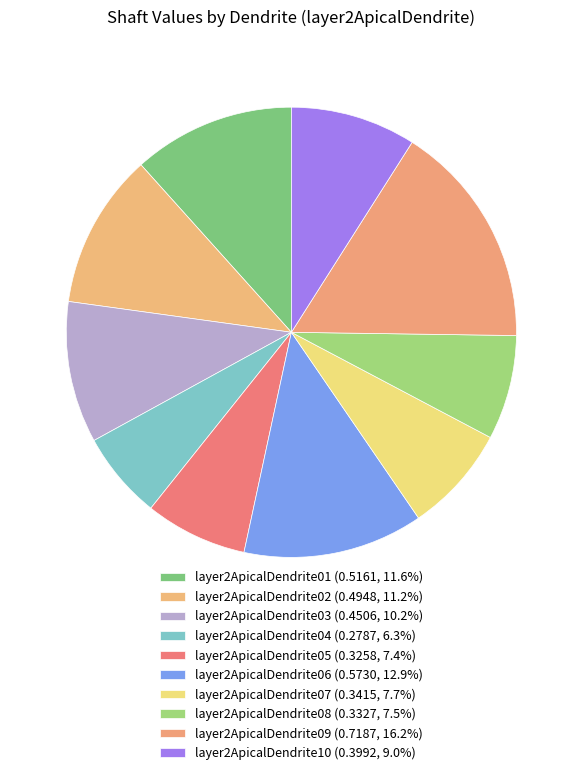

The layer2ApicalDendrite02 slice represents 23% of the pie. True or false?

False